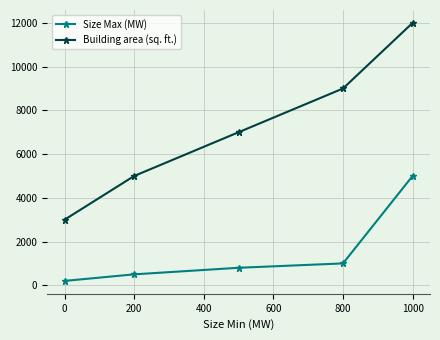

What is the average value of the Size Max (MW) series?

1500